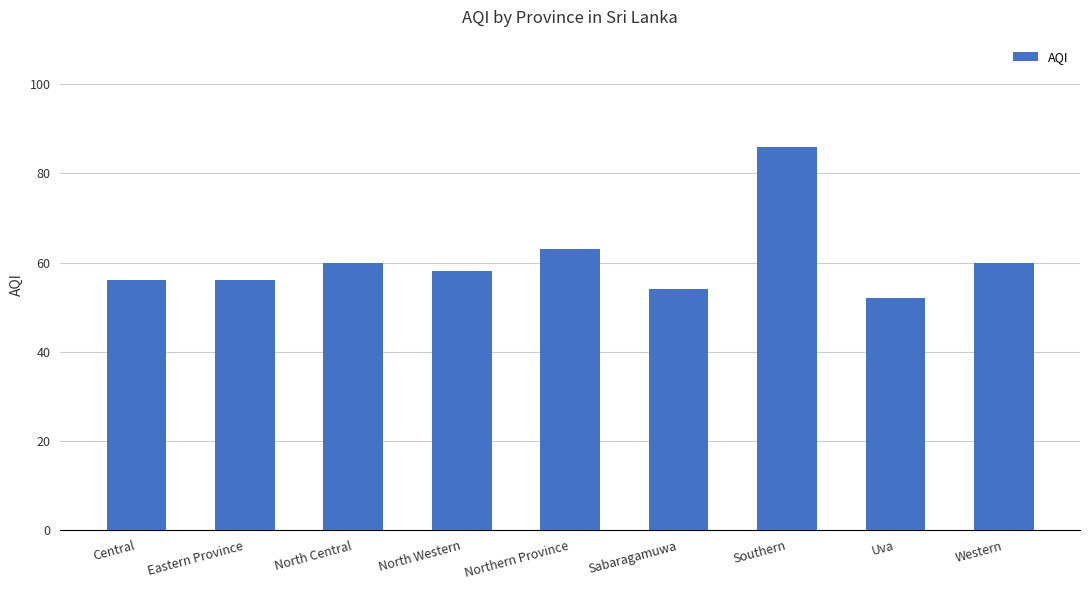

Is it true that the value at Eastern Province is 56?

True